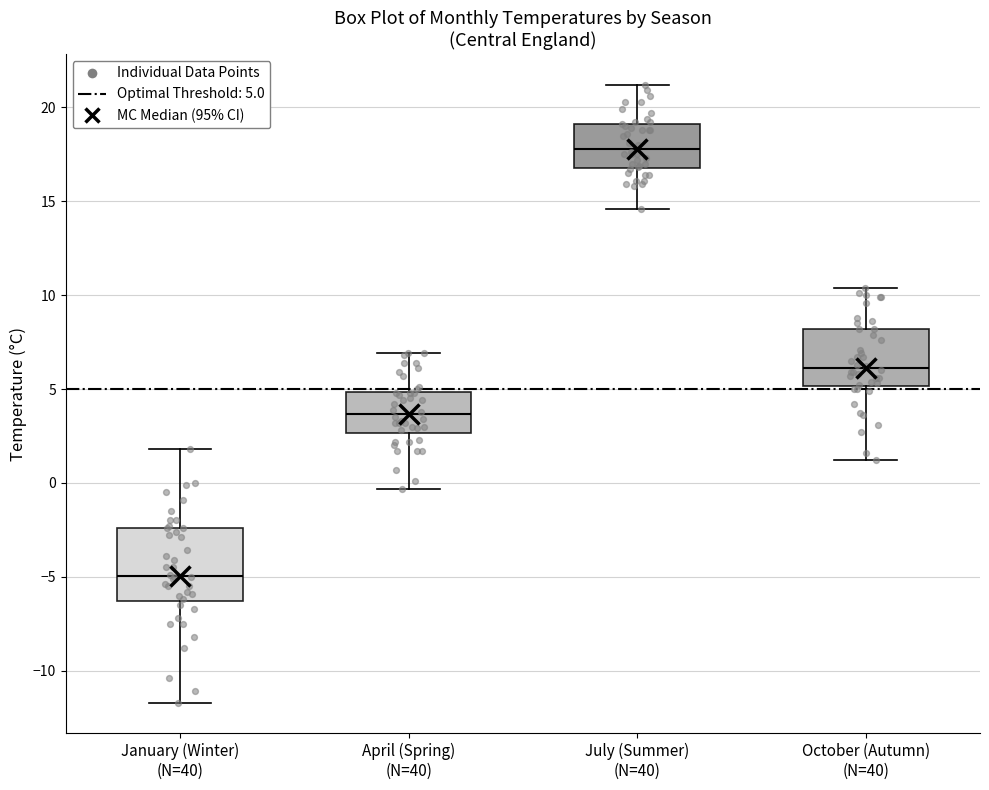

Which box has the lowest median line?

January (Winter) (N=40)